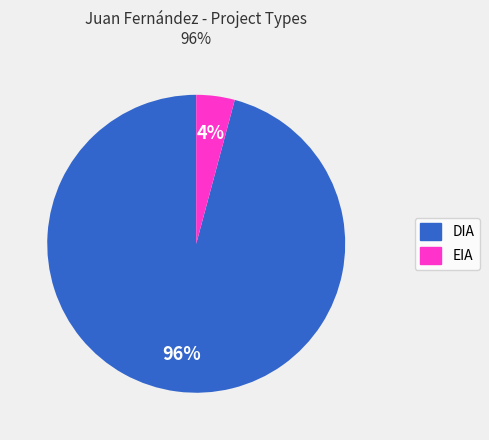

Which slice is the largest?

DIA